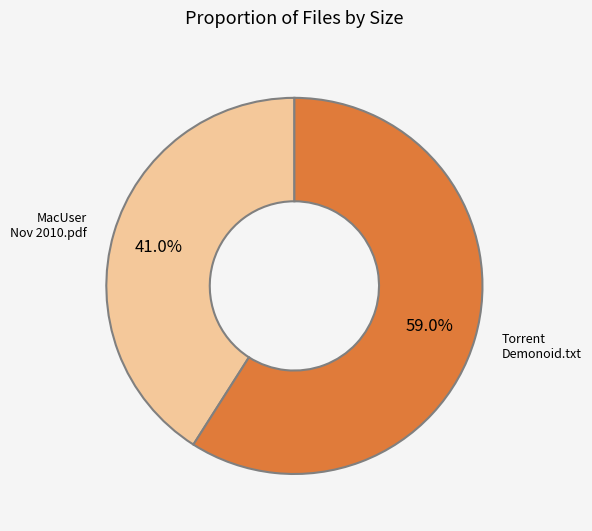

Which slice represents more than half of the pie?

Torrent Demonoid.txt